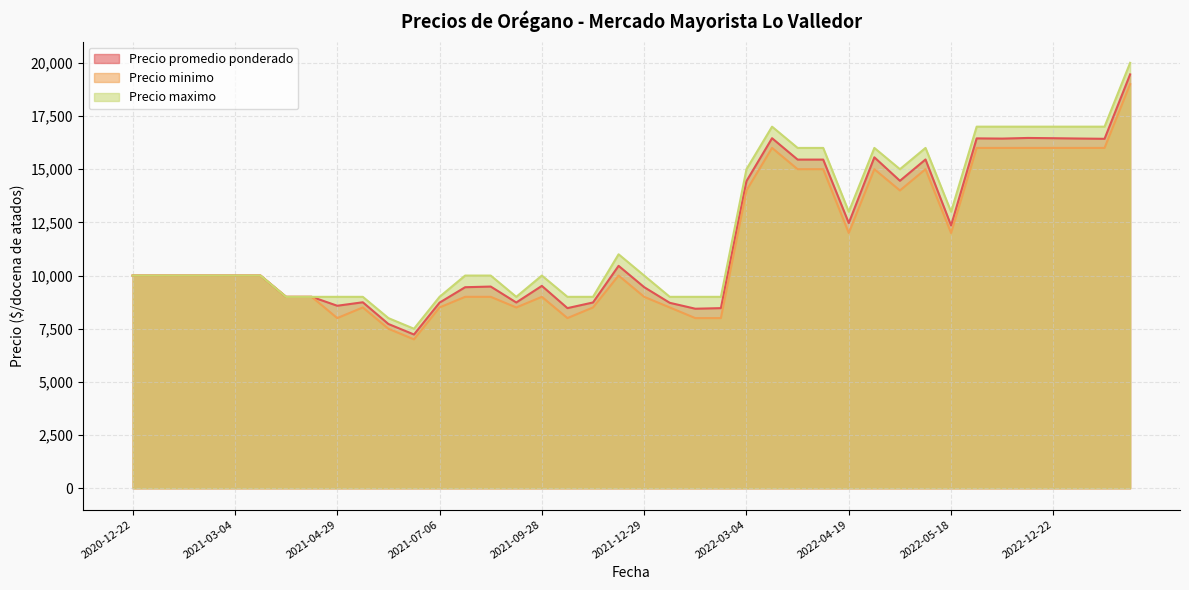

What is the difference between the highest and lowest values at 2022-03-21?

1000